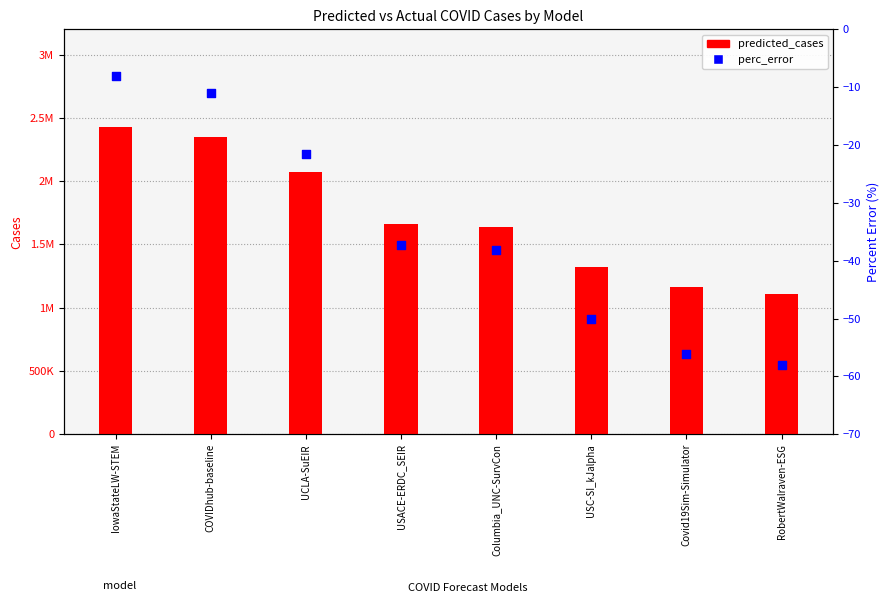

Which series contains the lowest Y value?

perc_error